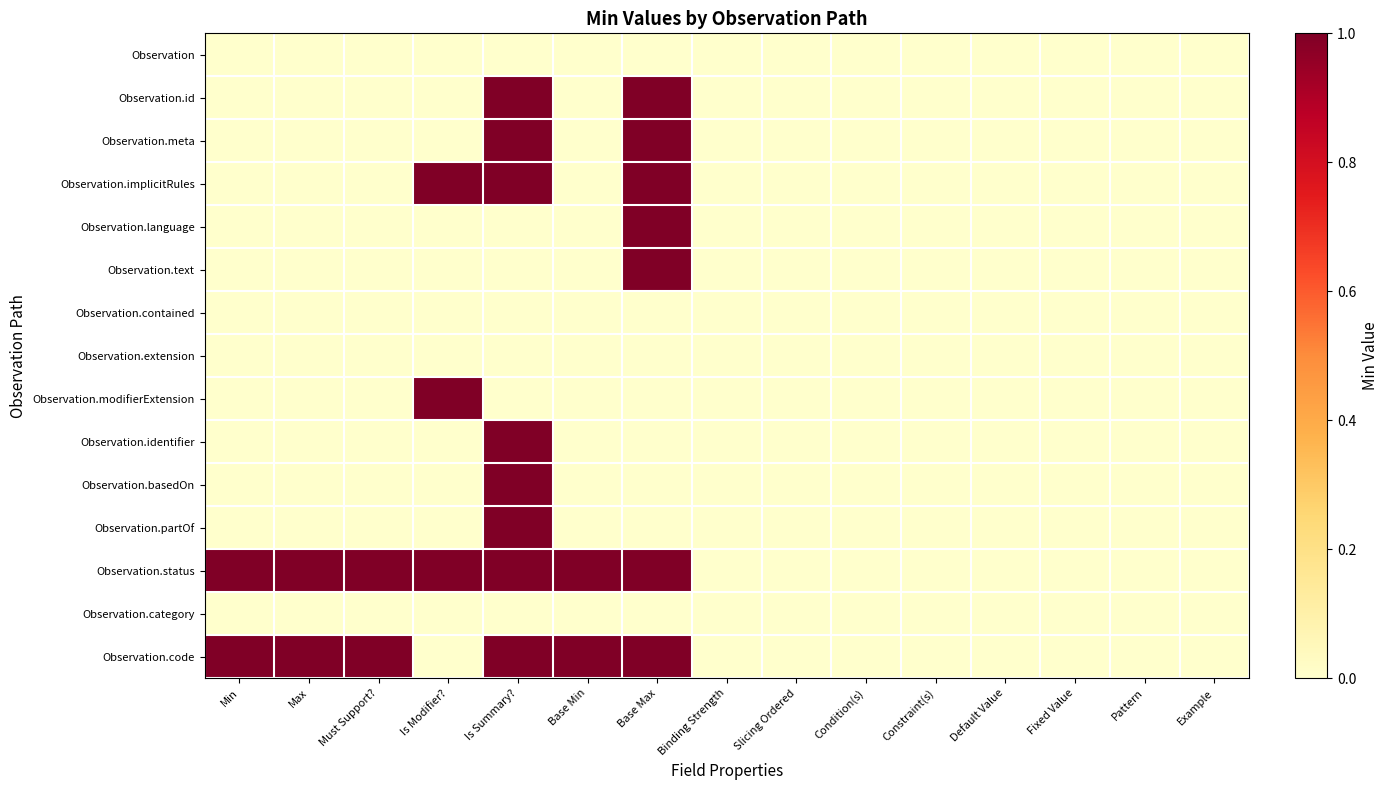

How many data points does each series have?

15